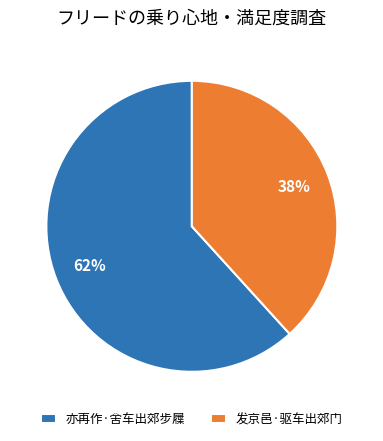

Is the sum of 发京邑·驱车出郊门 and 亦再作·舍车出郊步屧 greater than half?

Yes